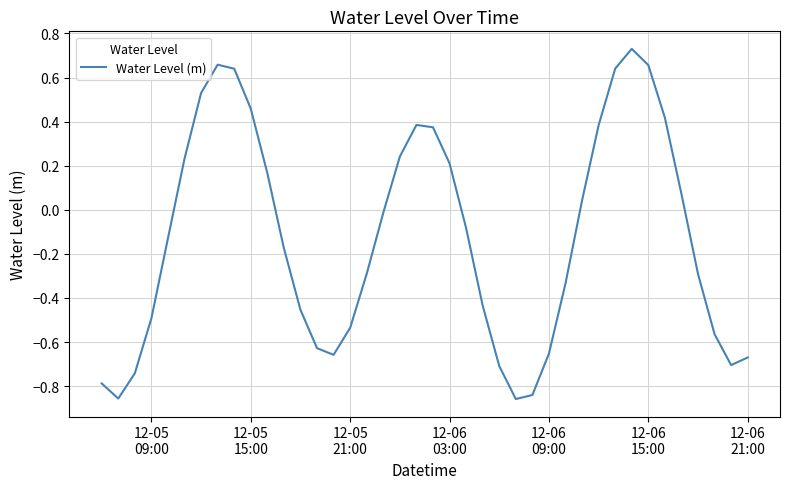

What is the difference between the maximum and minimum values?

1.6